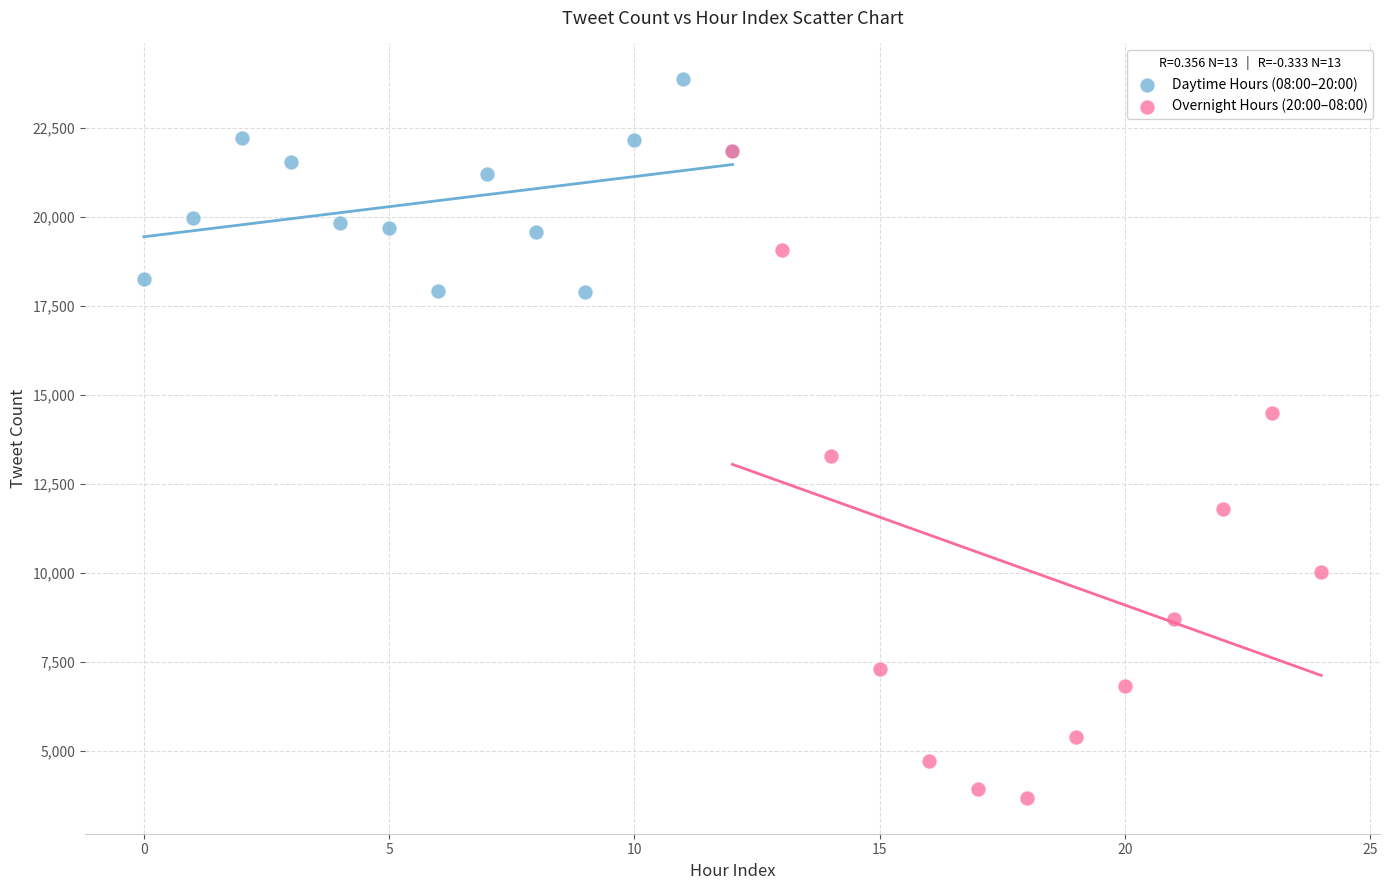

Which series contains the lowest Y value?

Overnight Hours (20:00–08:00)